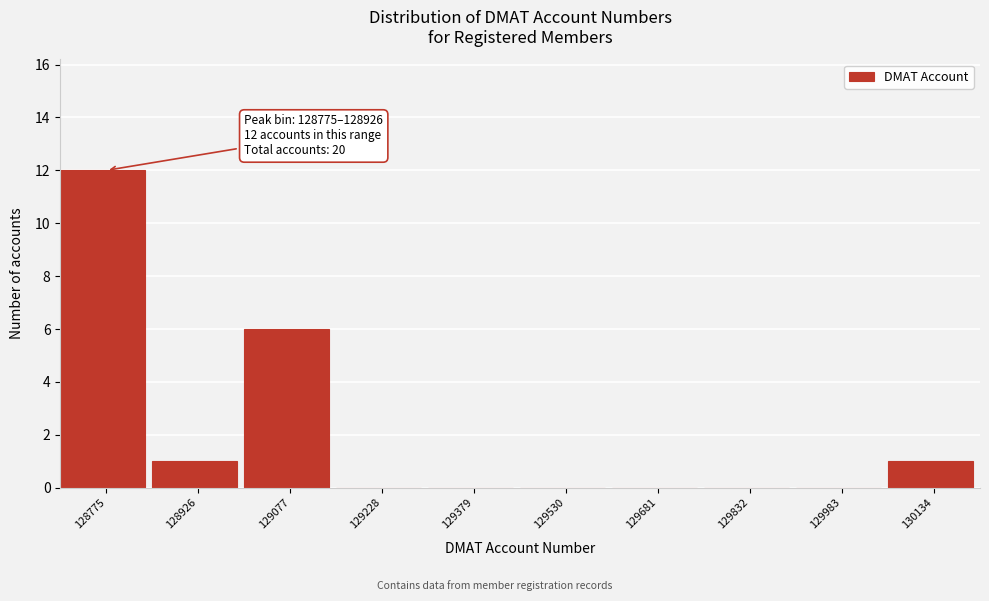

Reading right to left, extract all data points from this chart.

130134=1	129983=0	129832=0	129681=0	129530=0	129379=0	129228=0	129077=6	128926=1	128775=12